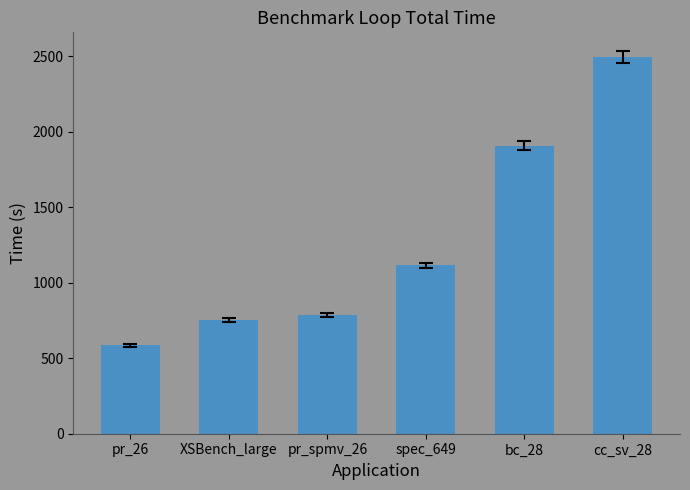

Is it true that the value at XSBench_large is 340.4?

False